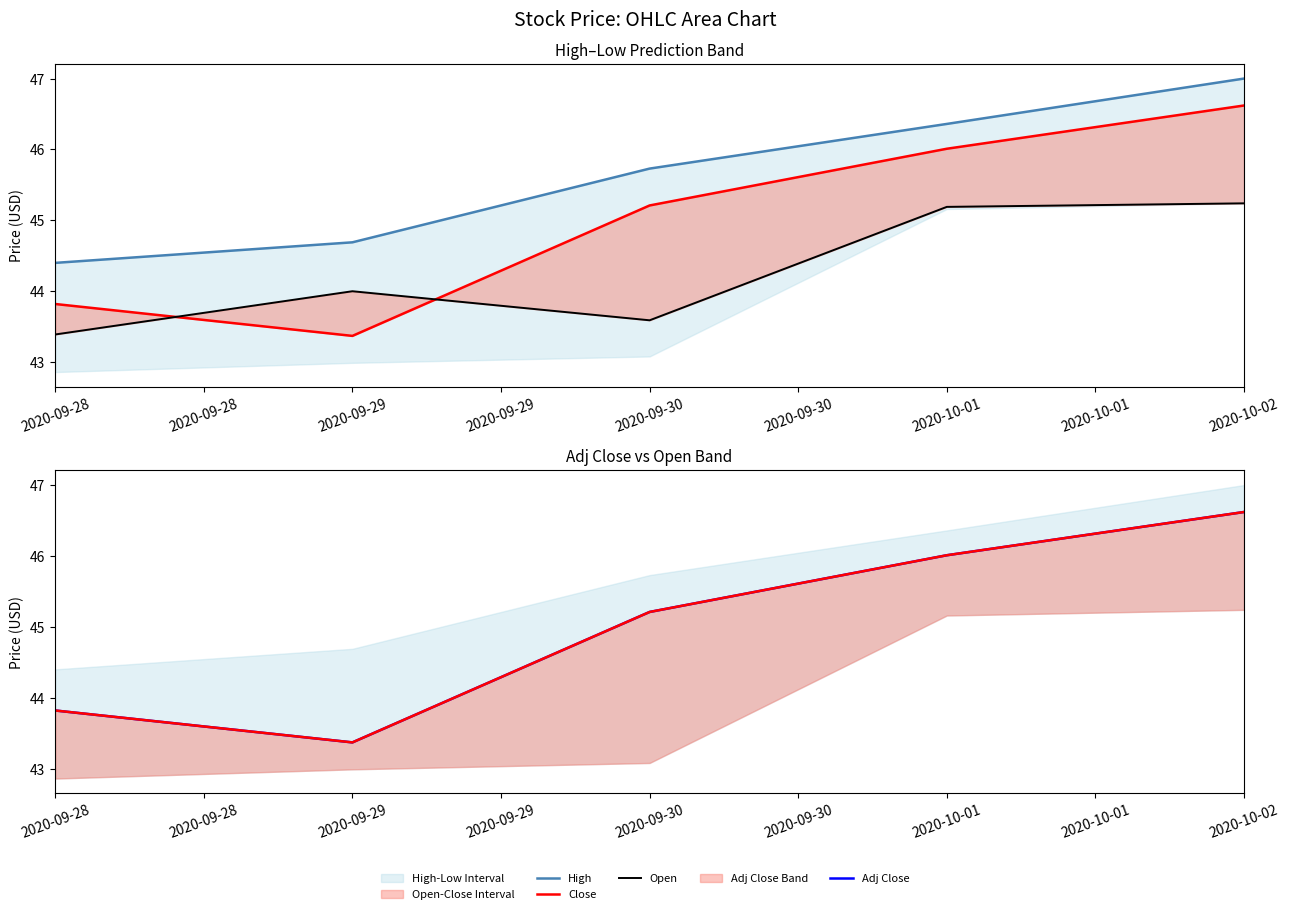

True or false: Open and Adj Close cross at least once.

True